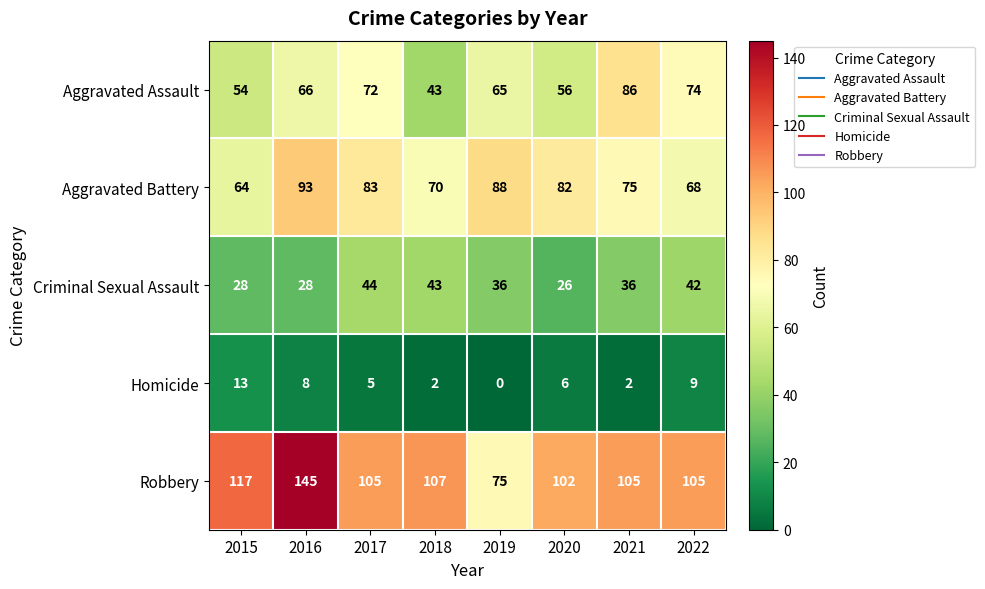

At how many categories does at least one series exceed 47?

8